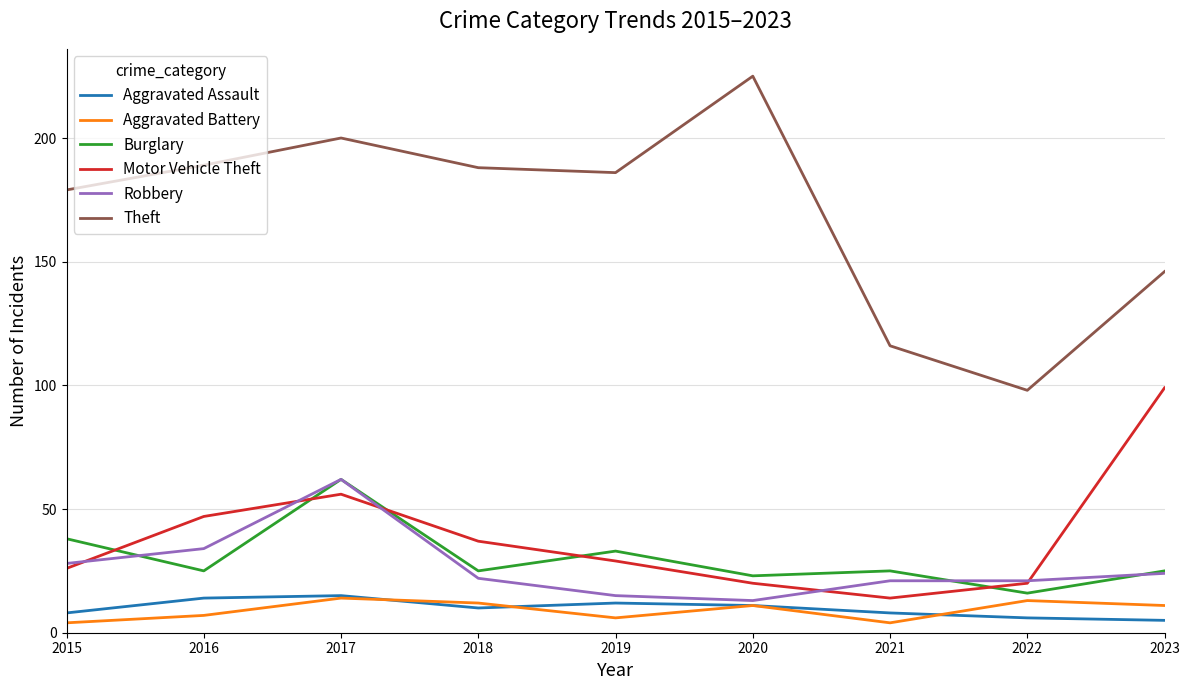

Is the value of Aggravated Assault at 2020 greater than the value of Robbery at 2017?

No